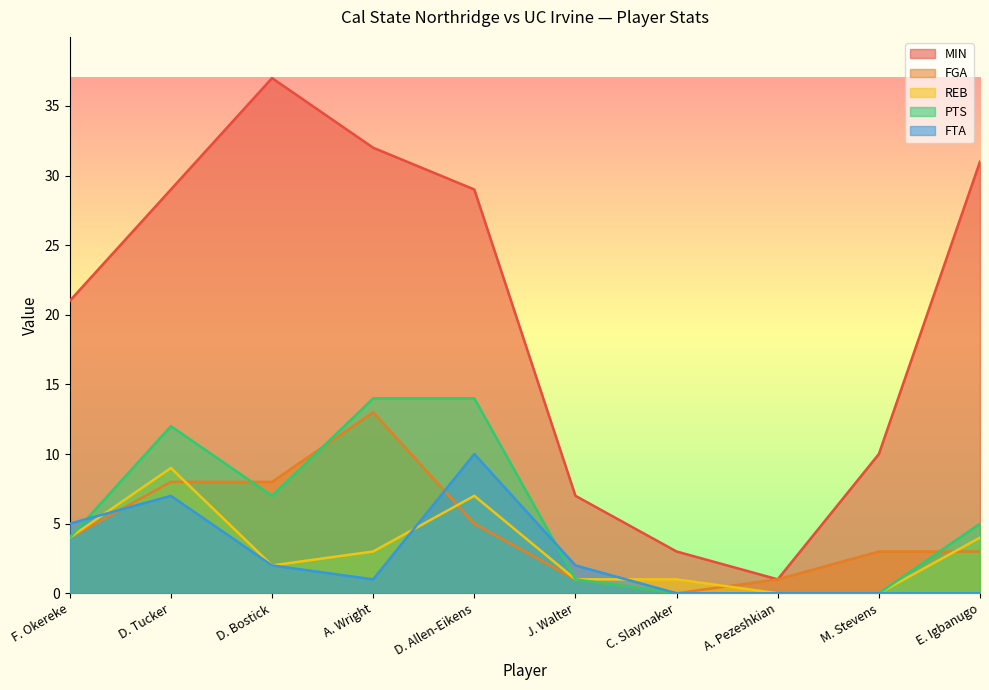

Which category has the lowest value in the MIN series?

A. Pezeshkian